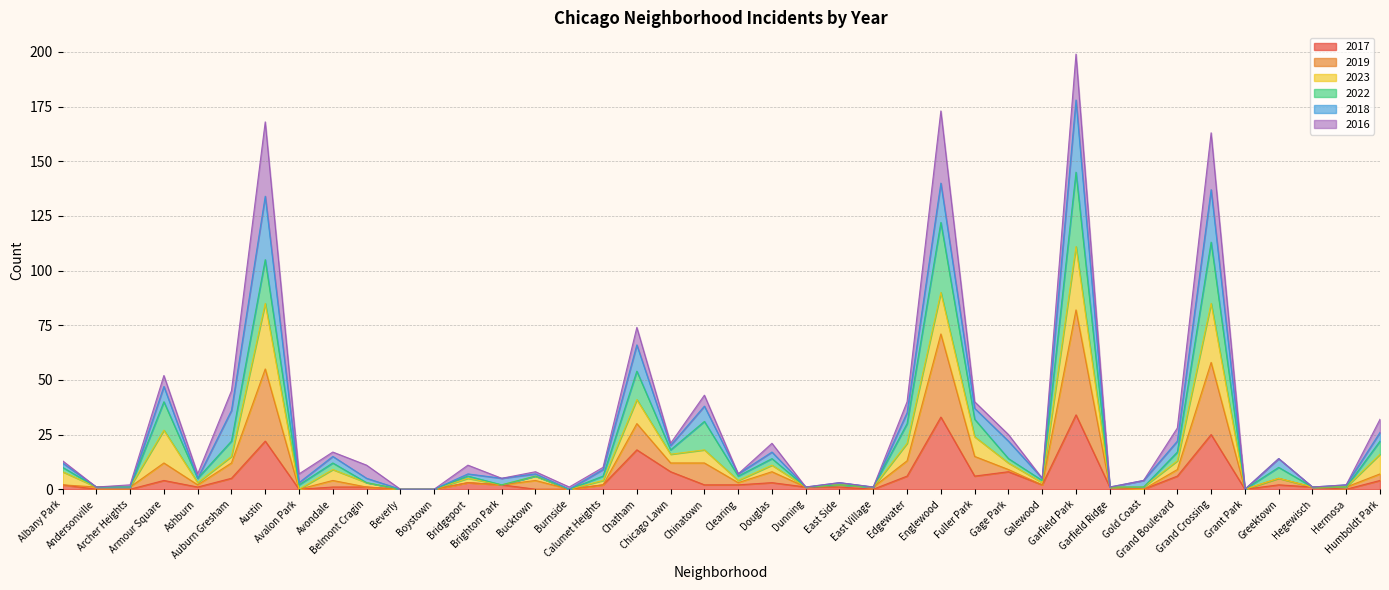

What are all the series names shown in the legend?

2017, 2019, 2023, 2022, 2018, 2016